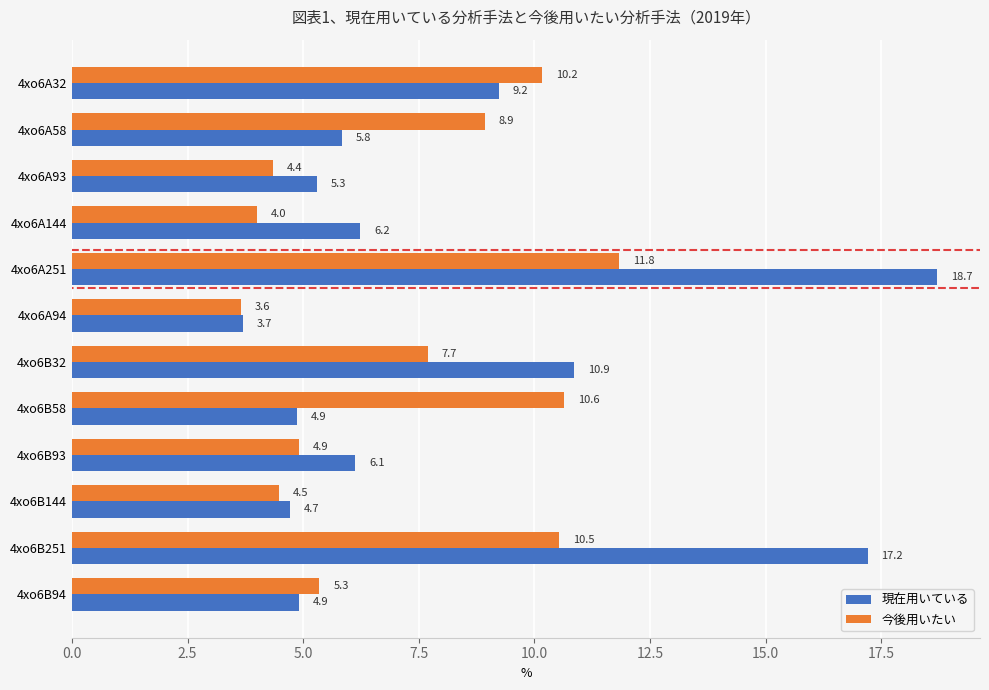

Which series changed the most between 4xo6A144 and 4xo6B93?

今後用いたい